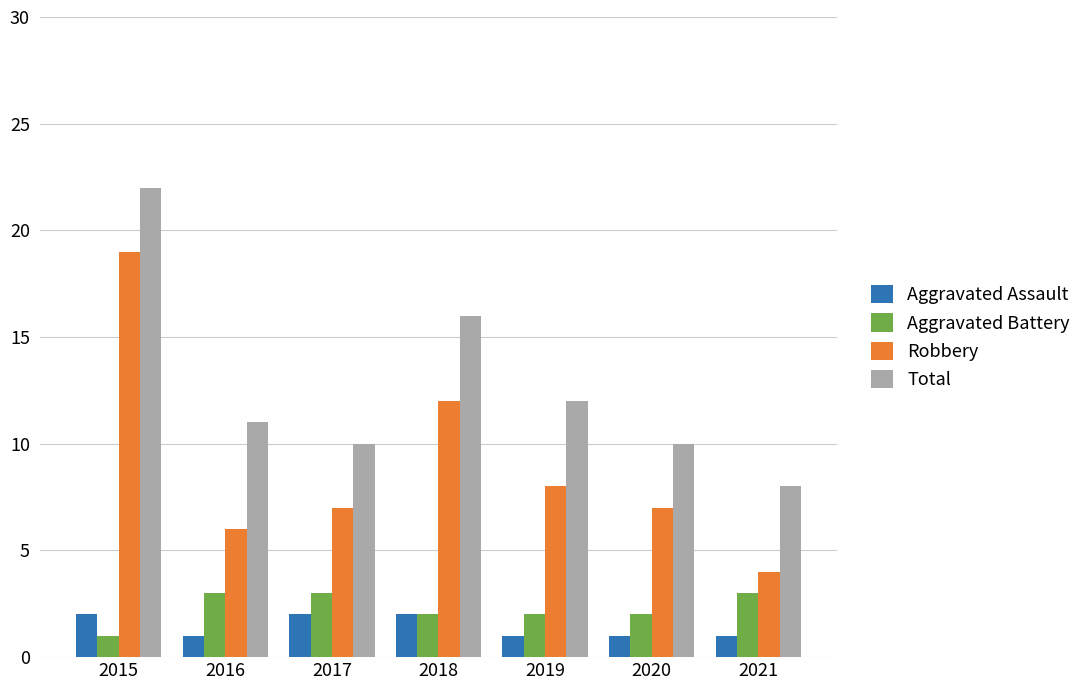

Reading left to right, transcribe all the data shown in this chart.

Aggravated Assault: 2	1	2	2	1	1	1
Aggravated Battery: 1	3	3	2	2	2	3
Robbery: 19	6	7	12	8	7	4
Total: 22	11	10	16	12	10	8